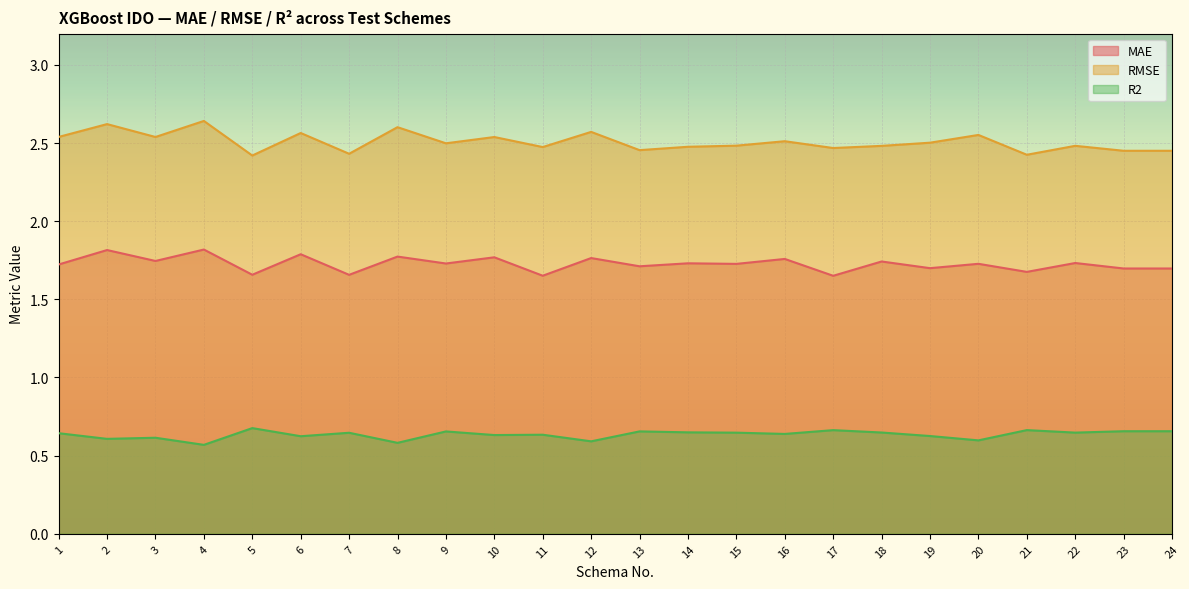

Rank the series by their average value, from highest to lowest.

RMSE, MAE, R2